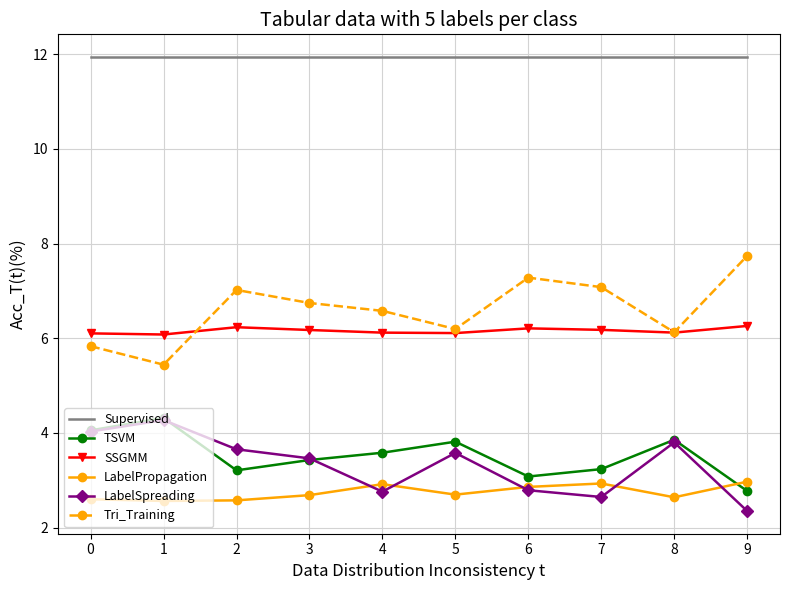

Is the value of TSVM at 8 greater than the value of SSGMM at 3?

No